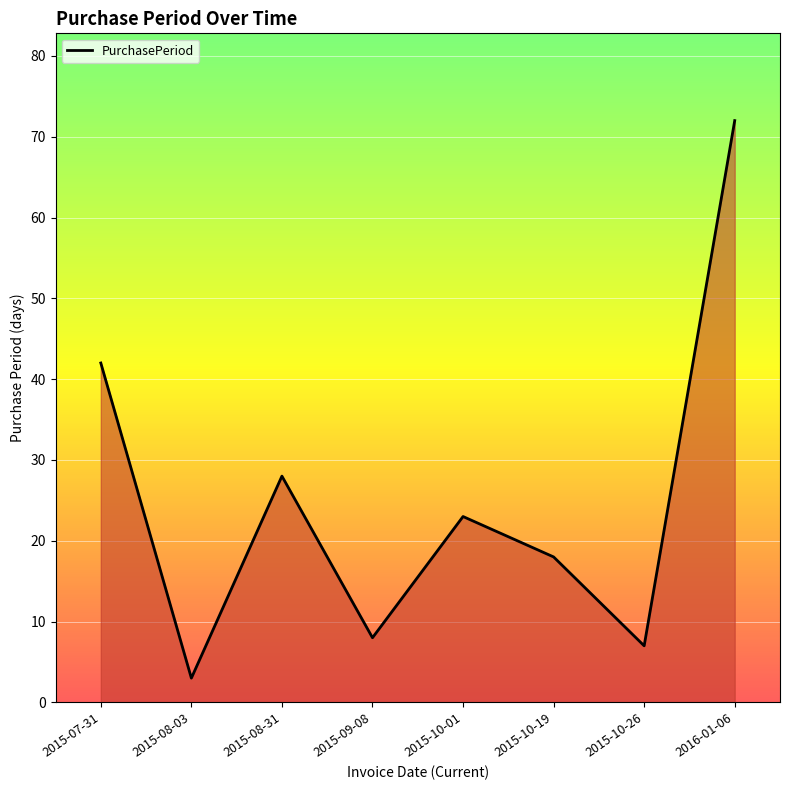

Rank the categories by value from lowest to highest.

2015-08-03, 2015-10-26, 2015-09-08, 2015-10-19, 2015-10-01, 2015-08-31, 2015-07-31, 2016-01-06